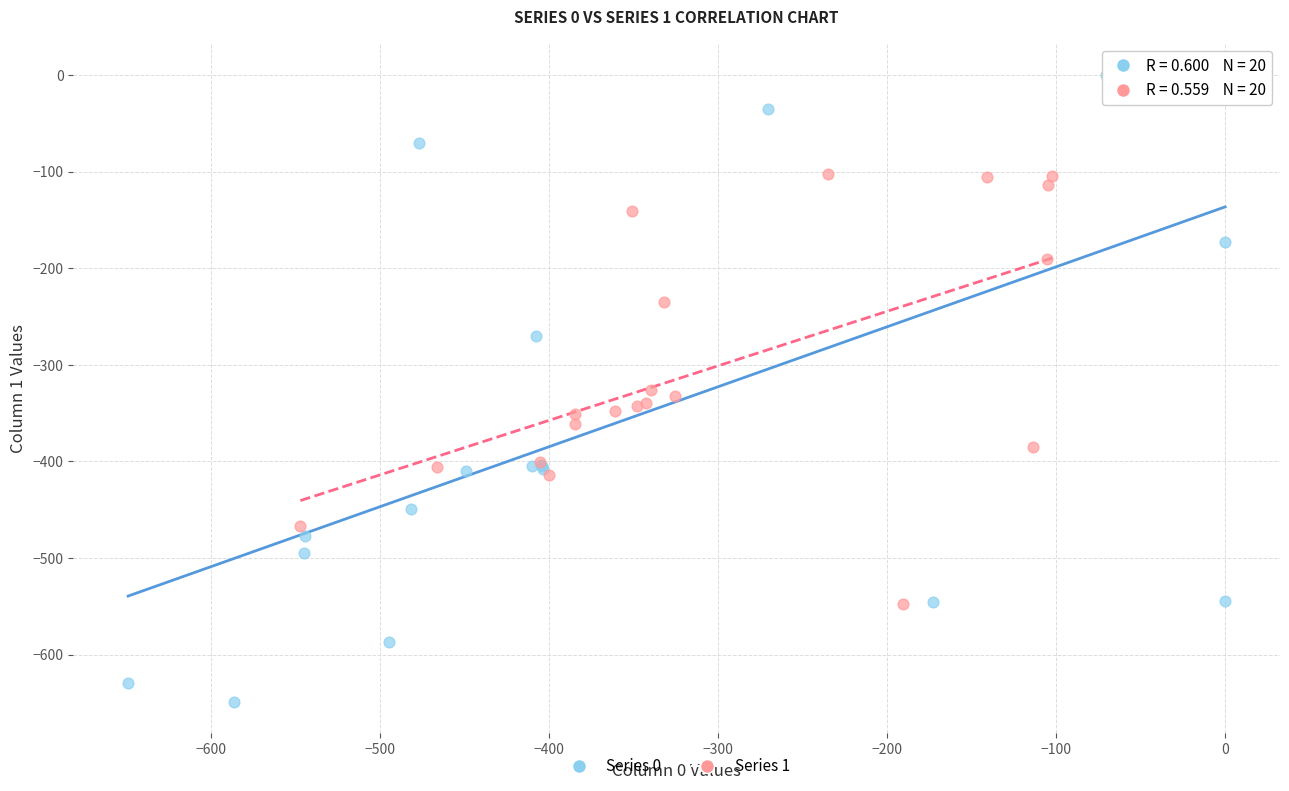

Which series contains the lowest Y value?

Series 0